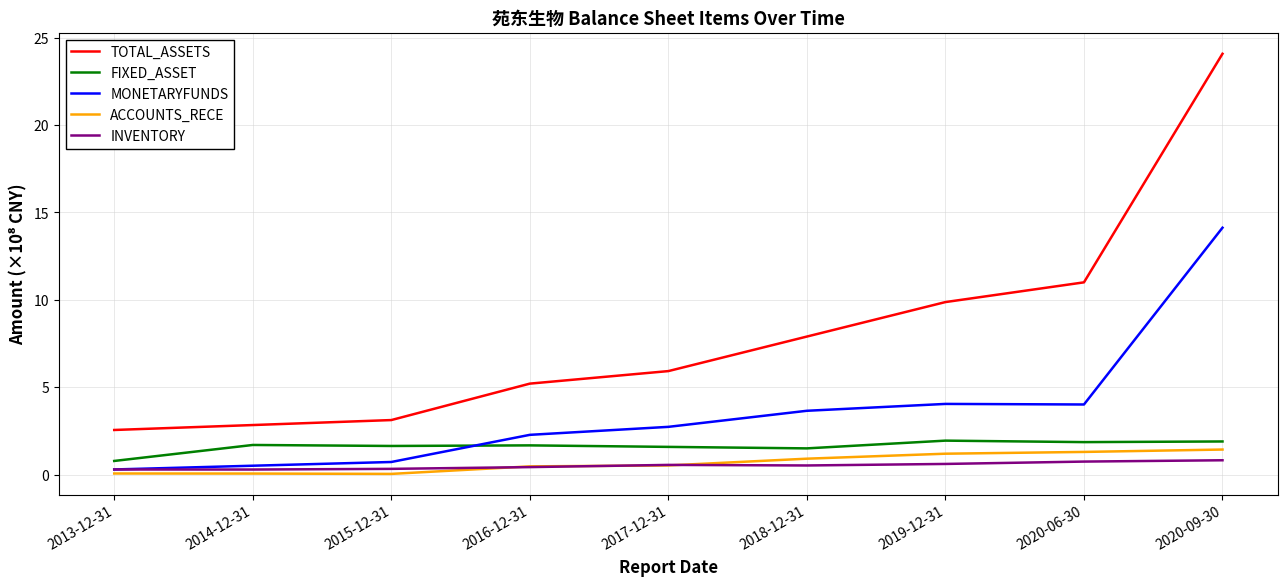

True or false: ACCOUNTS_RECE and FIXED_ASSET cross at least once.

False